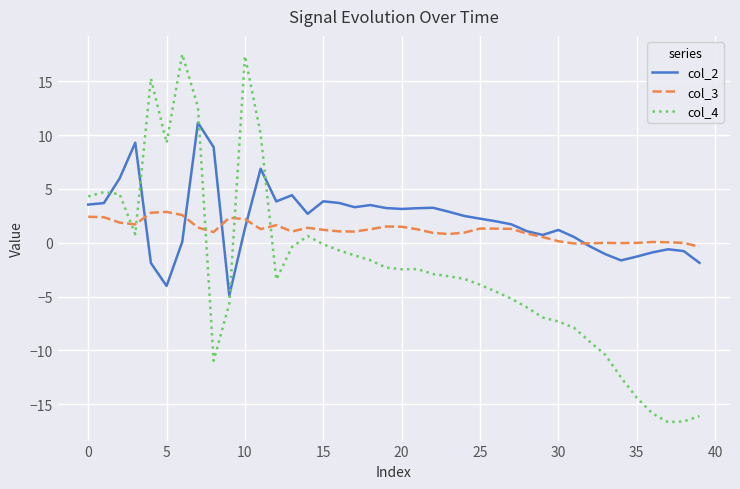

After their last crossing, which series has the higher values: col_4 or col_2?

col_2